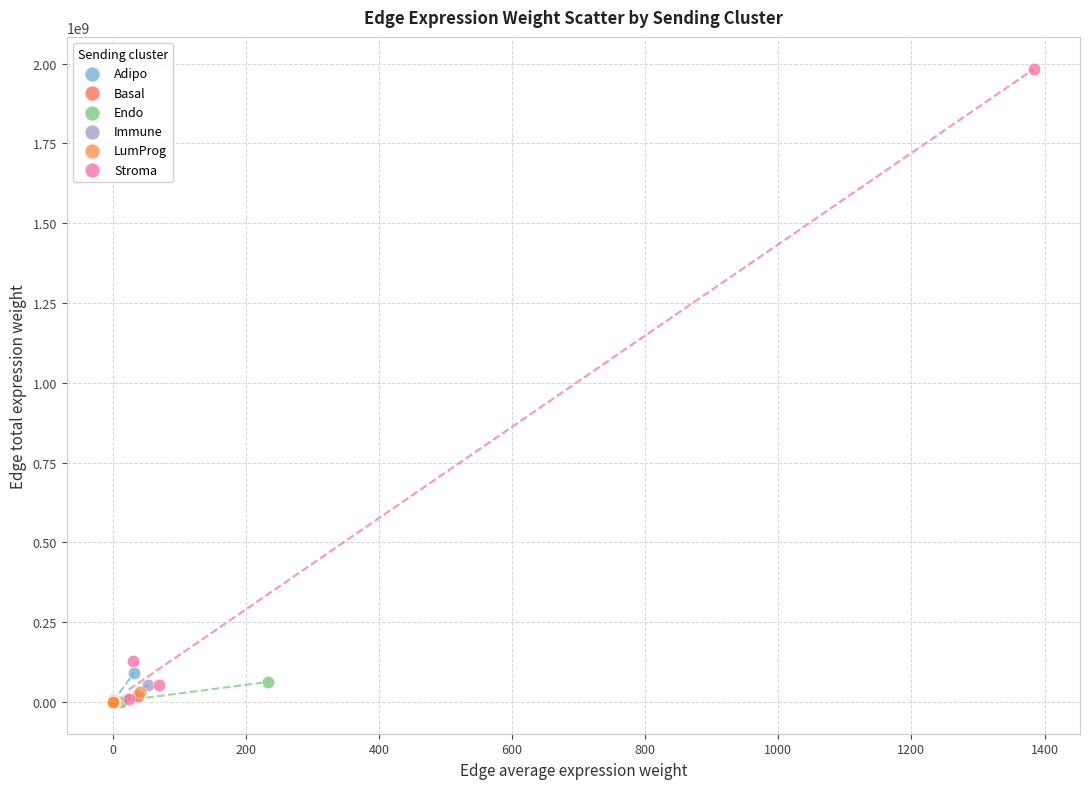

Which series reaches the maximum Y coordinate?

Stroma